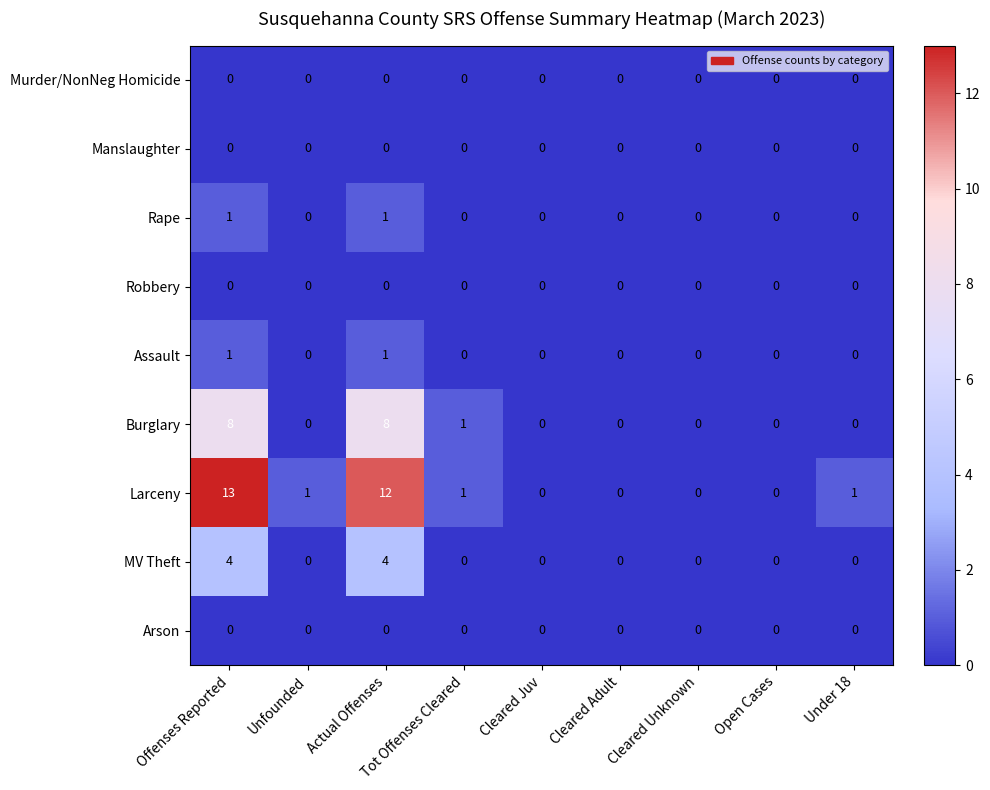

The value of Robbery at Under 18 is 0. True or false?

True